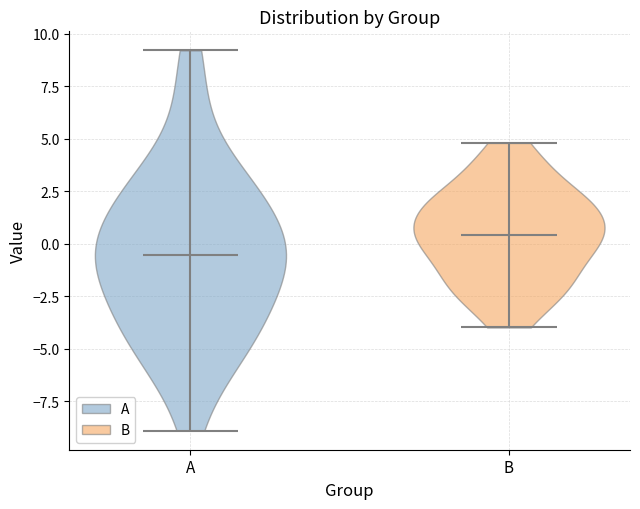

Reading left to right, read every violin against the y-axis: where its median line is, and the lowest and highest points it reaches. The values are not printed on the chart, so give them approximately, as read against the axis.

A: median line -0.5, lowest point -9.0, highest point 9.0
B: median line 0.5, lowest point -4.0, highest point 5.0